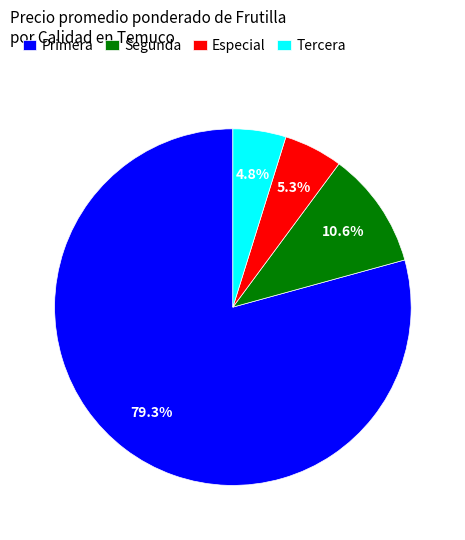

Approximately how many times larger is the value at Primera compared to Tercera?

16.5